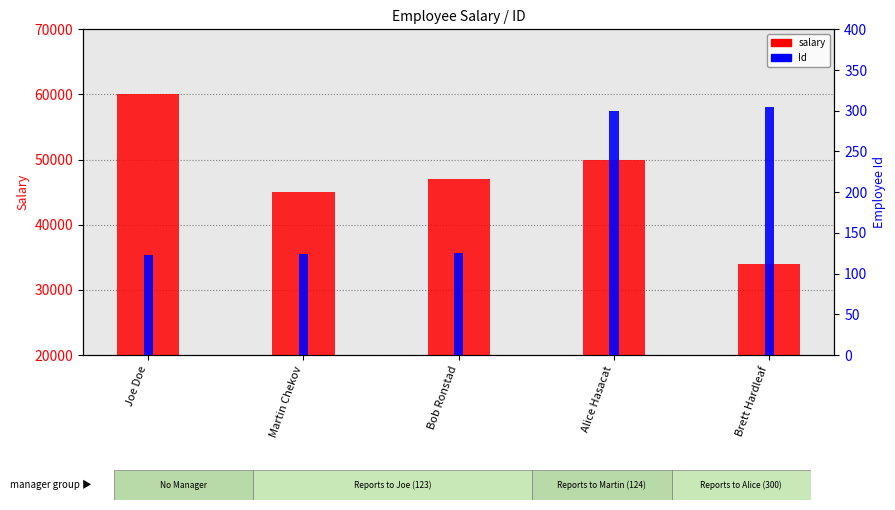

Reading left to right, what are all the values shown in this chart?

salary: 60000	45000	47000	50000	34000
Id (within employee): 123	124	125	300	305